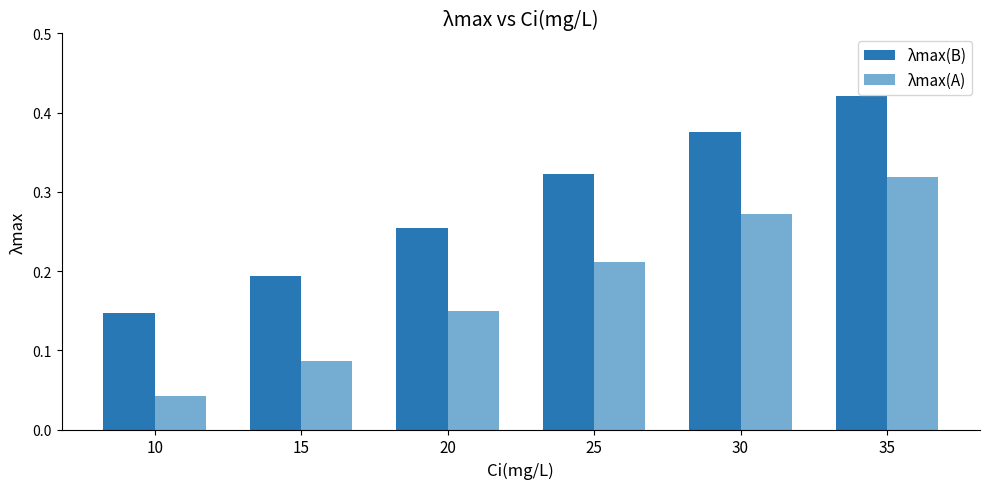

What is the sum of all λmax(A) values?

1.1